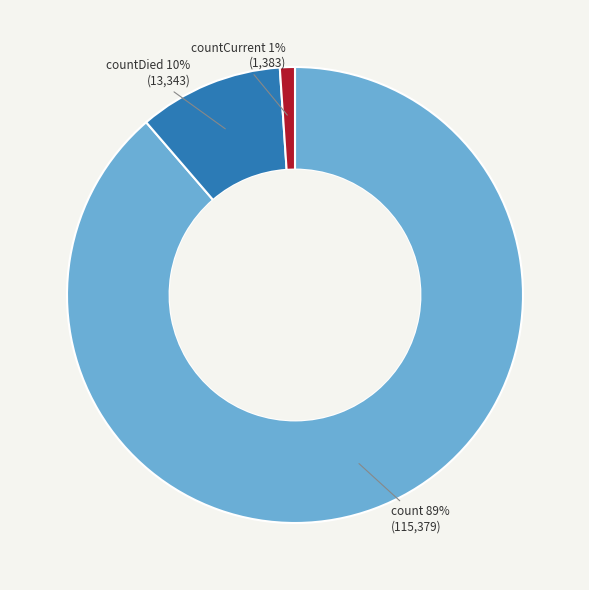

To the nearest percent, what is the average slice percentage?

33%